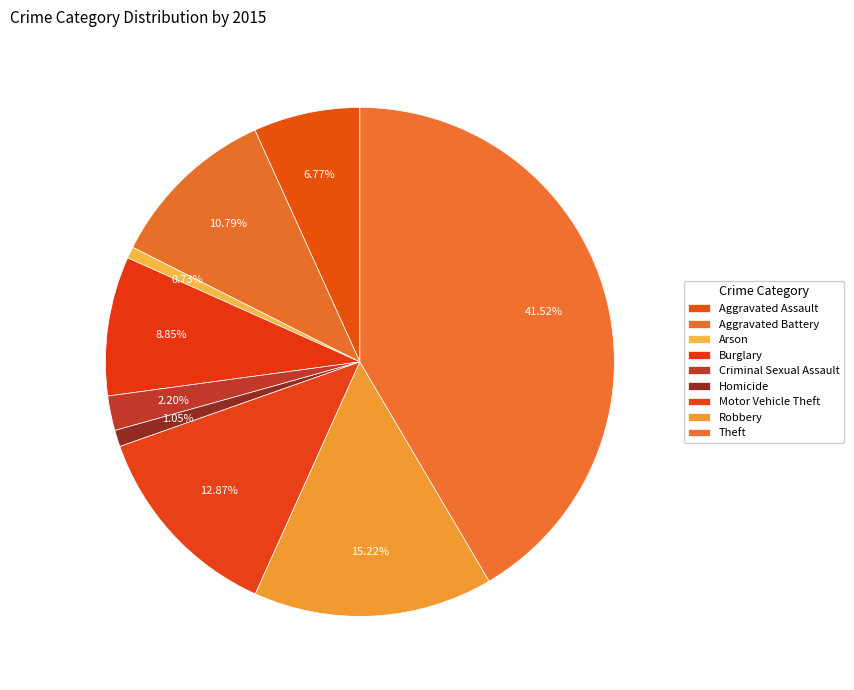

Is it true that Criminal Sexual Assault is 2% of the pie?

True